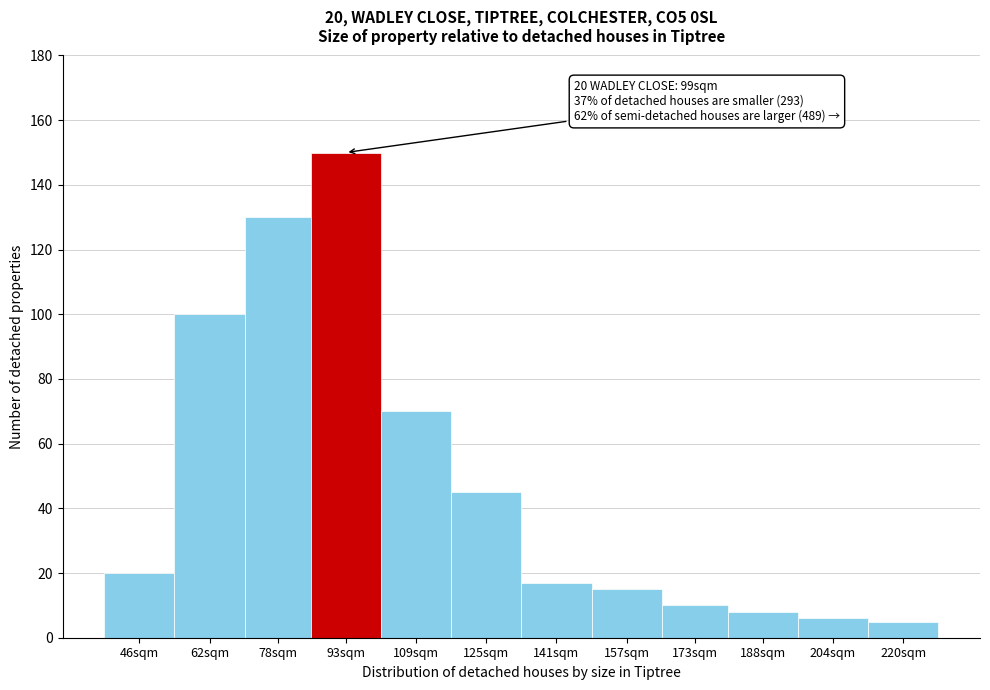

Reading left to right, what are all the values shown in this chart?

20	100	130	150	70	45	17	15	10	8	6	5